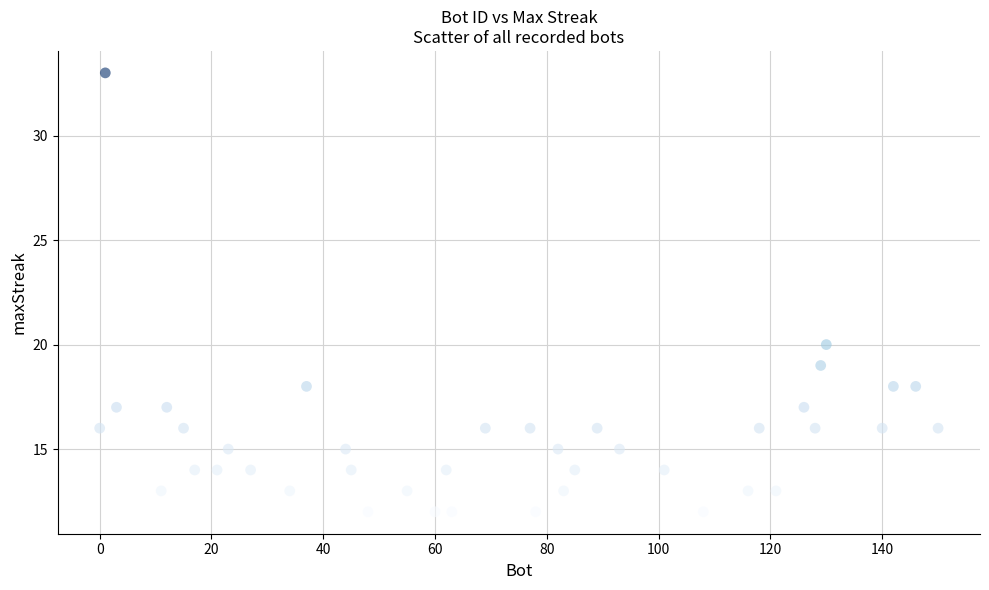

What Y value in the scatter plot is closest to 22?

20